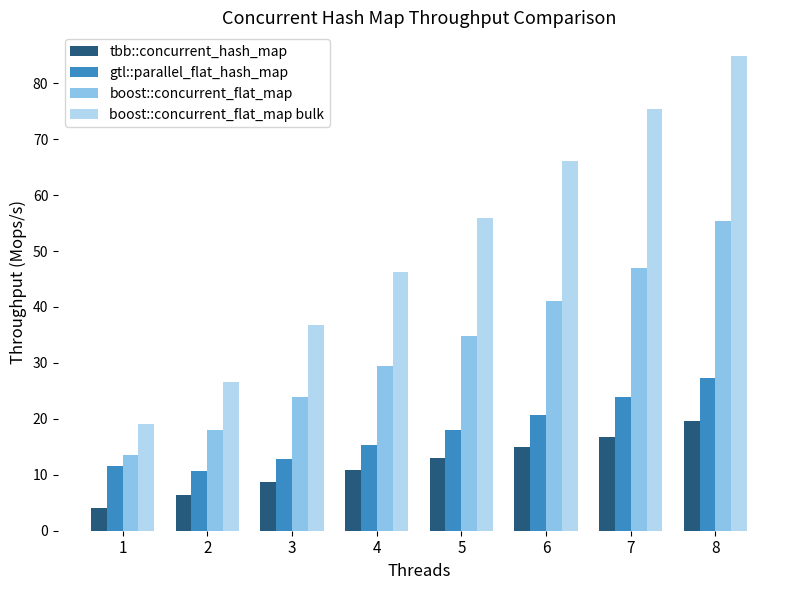

Rank the categories by boost::concurrent_flat_map bulk value from lowest to highest.

1, 2, 3, 4, 5, 6, 7, 8